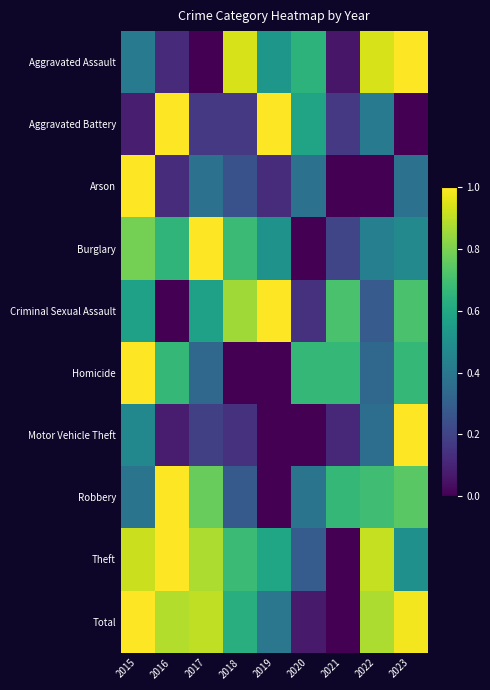

Rank the series at 2016 from lowest to highest value.

Criminal Sexual Assault, Motor Vehicle Theft, Aggravated Assault, Arson, Burglary, Homicide, Total, Aggravated Battery, Robbery, Theft